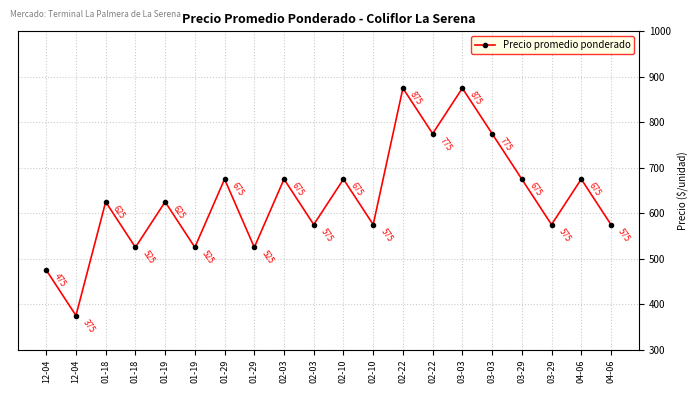

List the labels in order of value, largest first.

02-22, 03-03, 02-22, 03-03, 01-29, 02-03, 02-10, 03-29, 04-06, 01-18, 01-19, 02-03, 02-10, 03-29, 04-06, 01-18, 01-19, 01-29, 12-04, 12-04